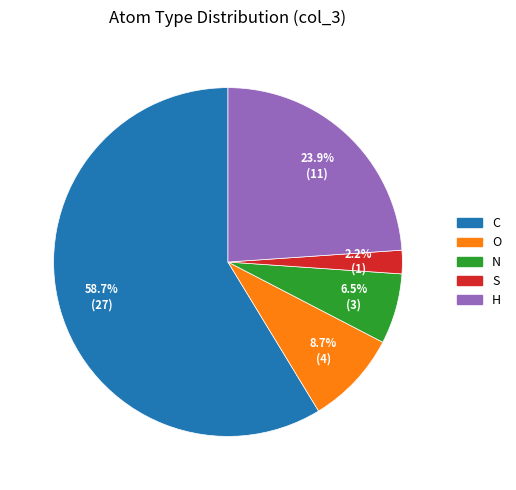

What is the largest slice in the pie chart?

C